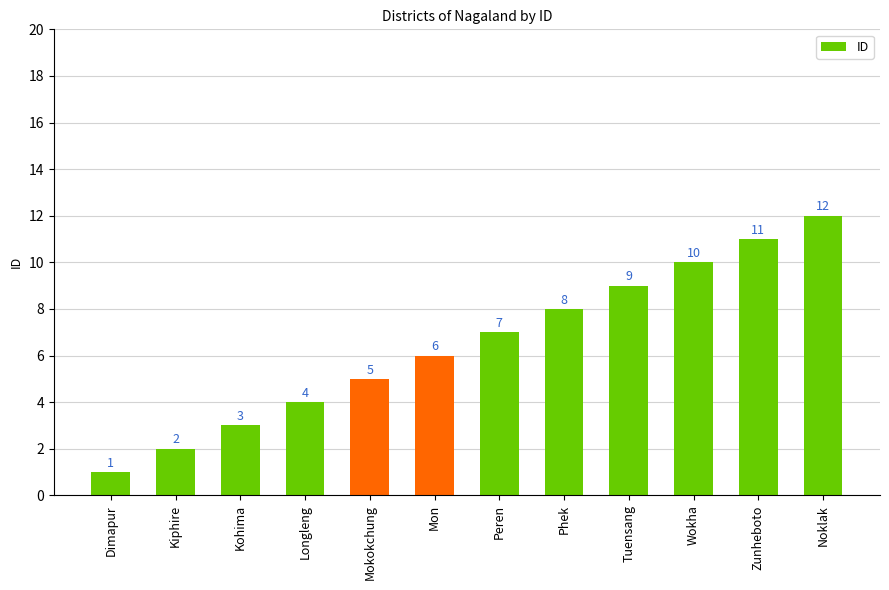

What is the change in value from Mokokchung to Phek?

+3